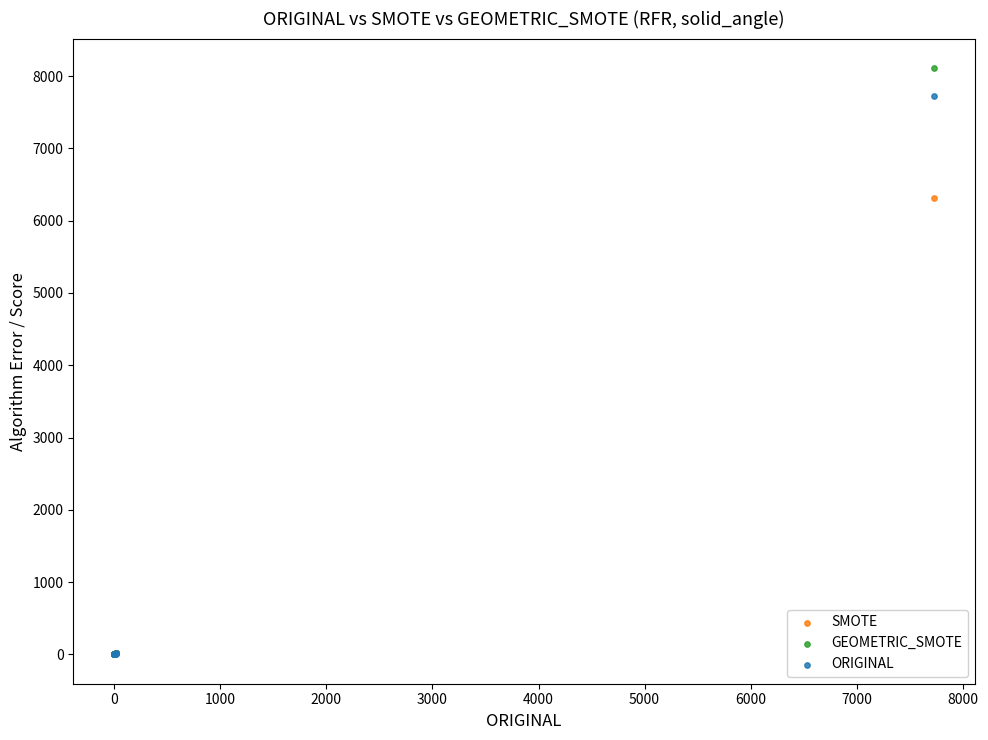

Across all series, what Y value is closest to 4056?

6307.8